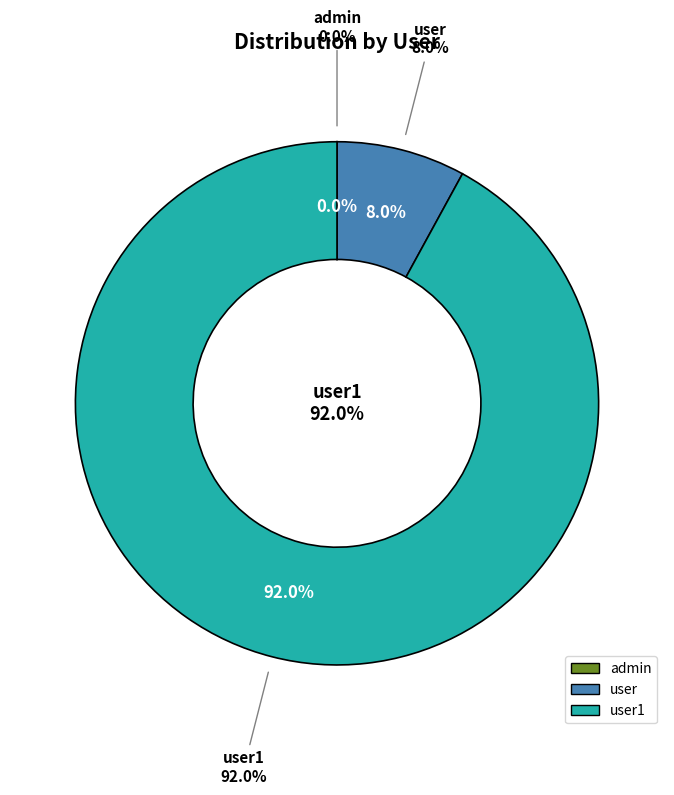

Combined, what portion of the pie is user1 and user?

100.0%